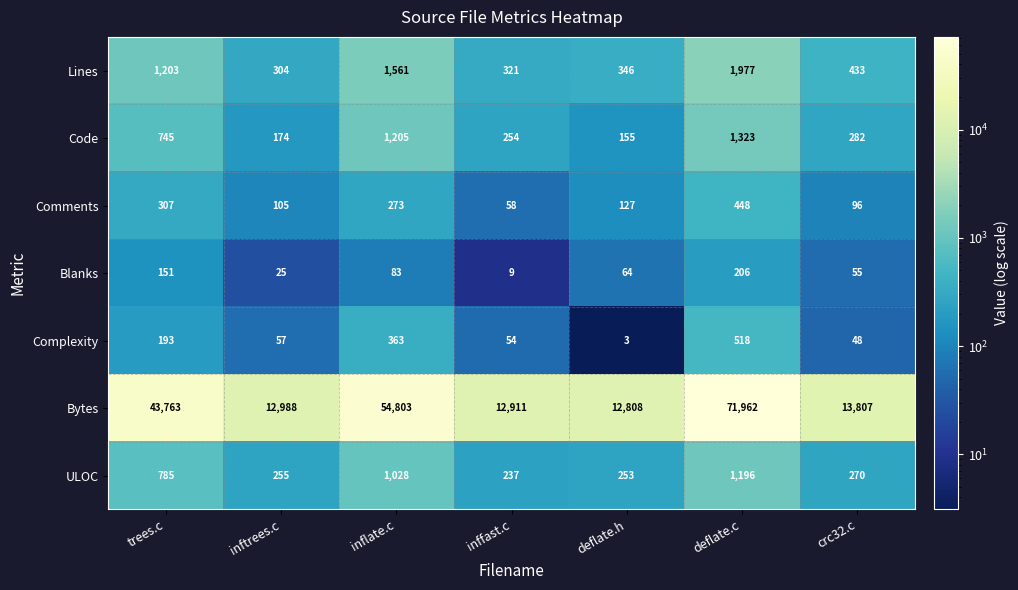

Rank the categories by ULOC value from lowest to highest.

inffast.c, deflate.h, inftrees.c, crc32.c, trees.c, inflate.c, deflate.c